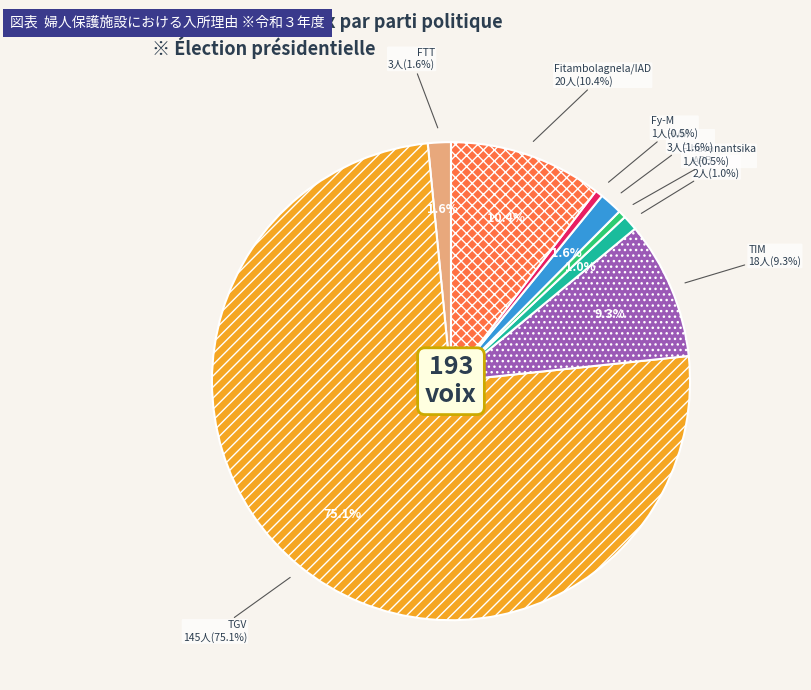

Does TGV represent more than half of the total?

Yes